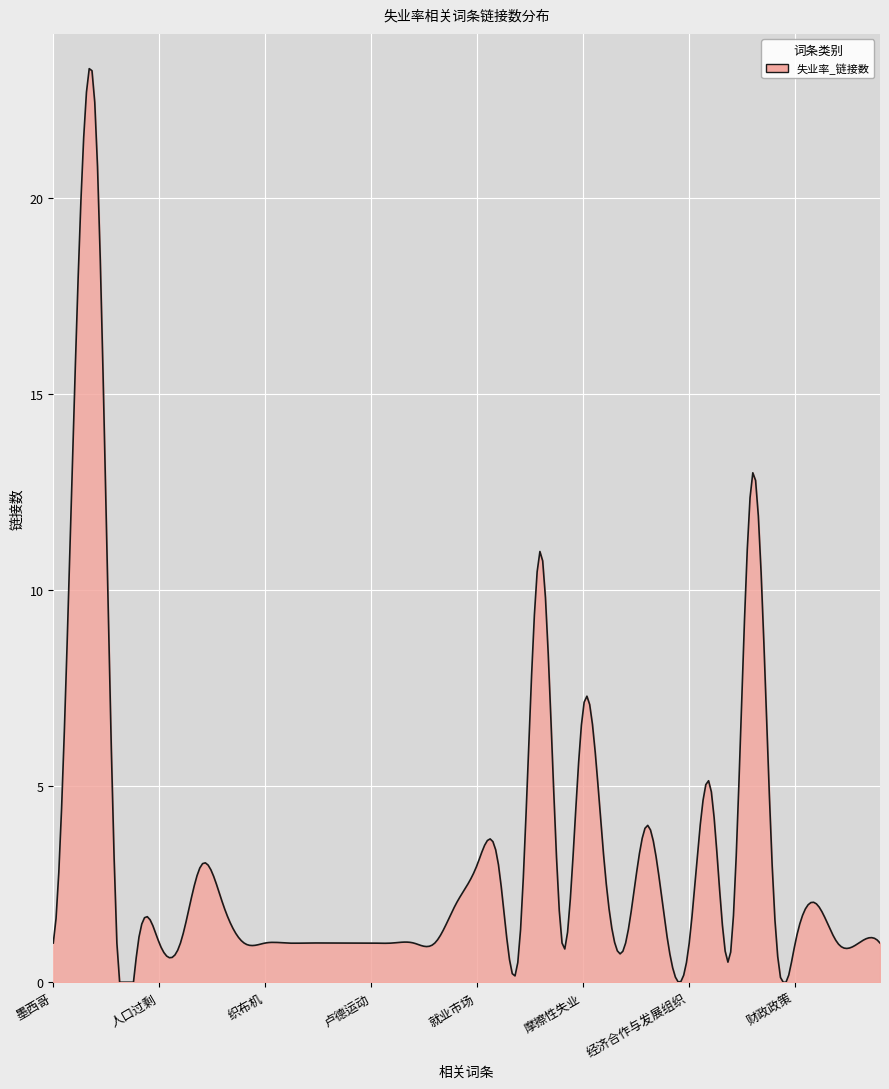

What is the maximum value shown in the chart?

23.3